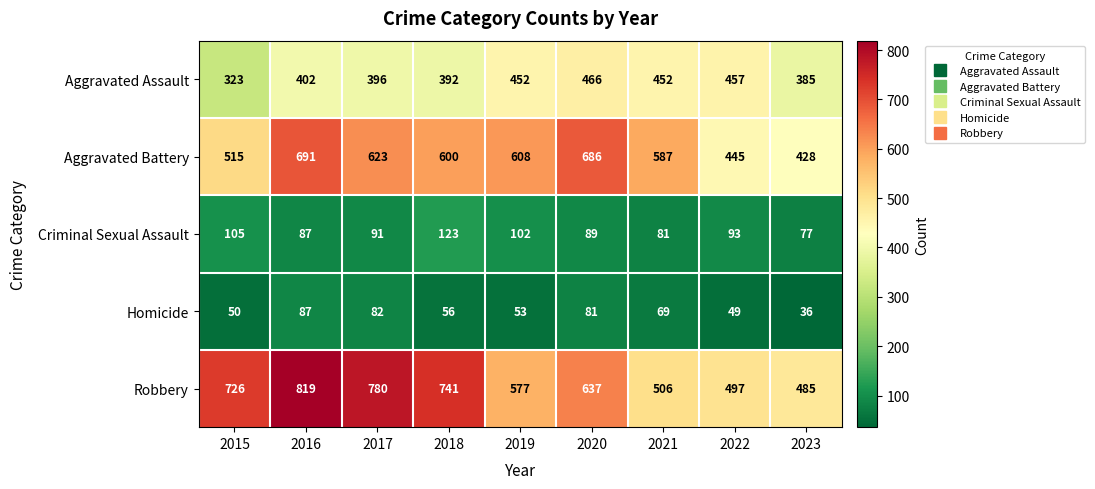

What is the total value across all series at 2023?

1411